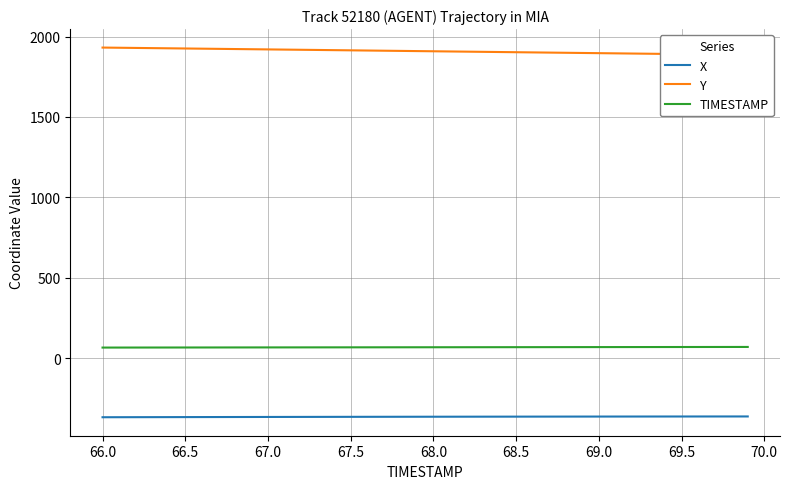

Does the chart display data point markers on the line(s)?

No